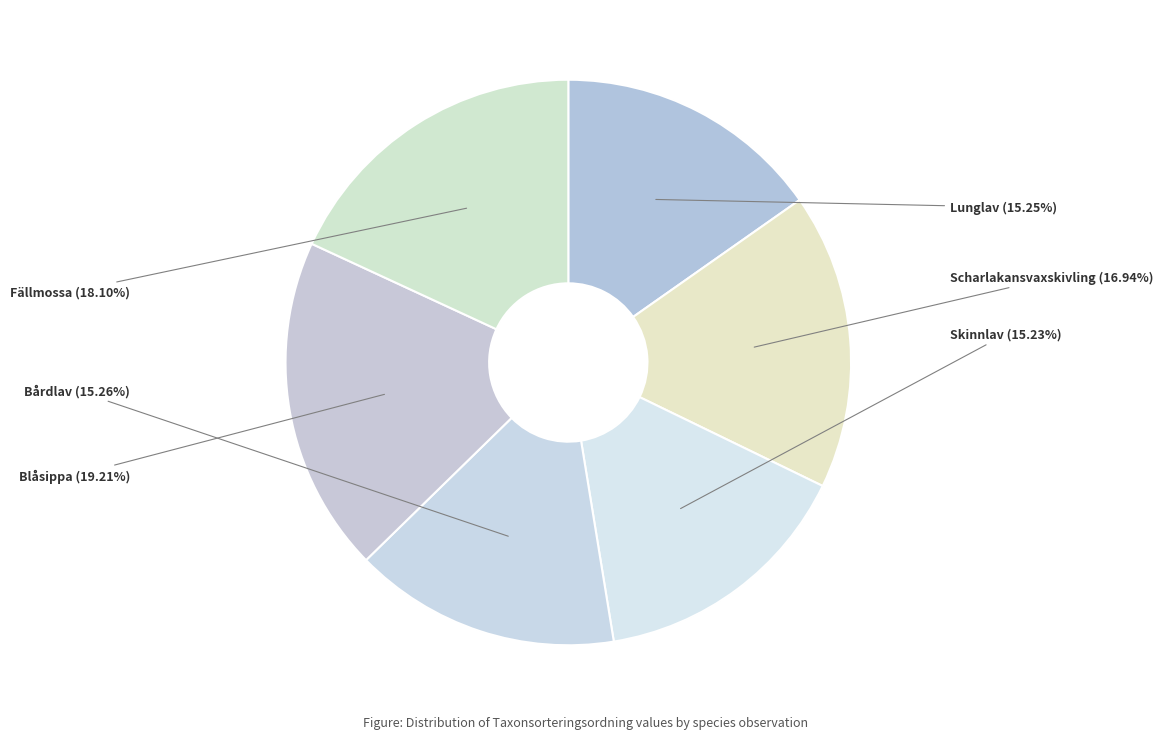

Combined, what portion of the pie is Fällmossa and Scharlakansvaxskivling?

35.0%